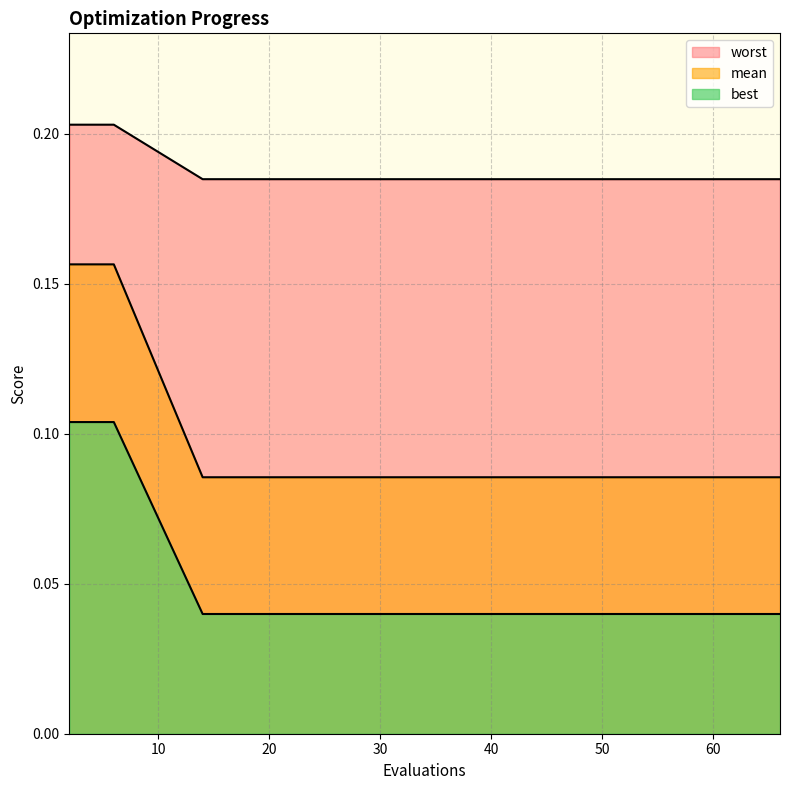

Which has a higher value, 18 or 38?

18